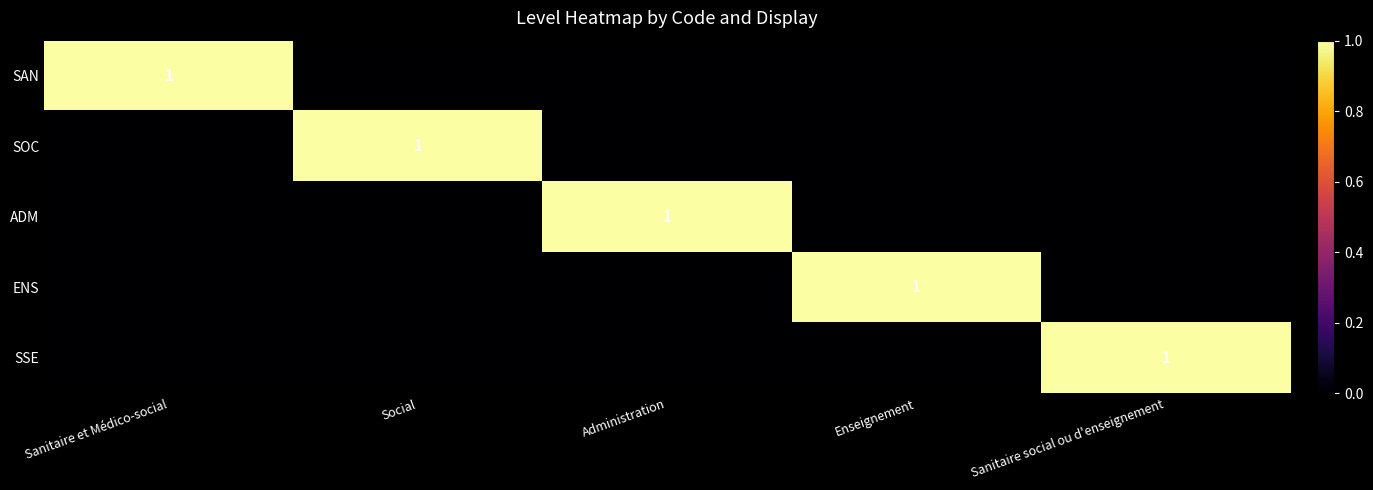

At which category is the sum across all series the highest?

Sanitaire et Médico-social